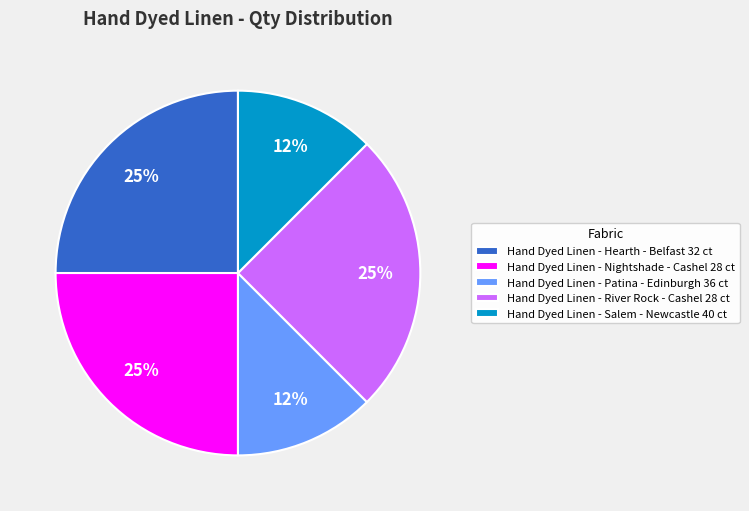

Is it true that Hand Dyed Linen - Hearth - Belfast 32 ct is 25% of the pie?

True